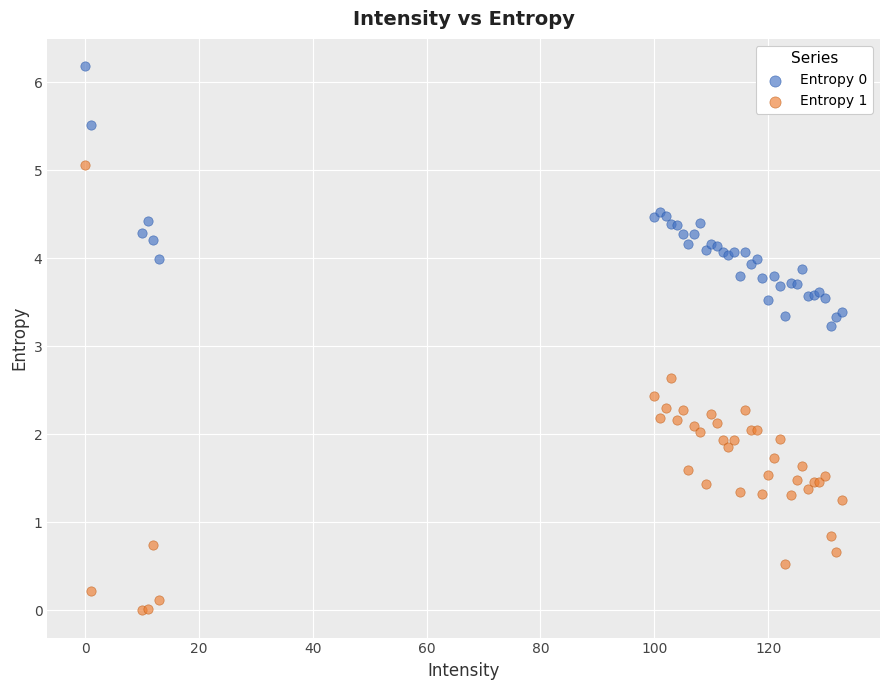

What is the X range (max minus min) for the scatter plot?

133.0